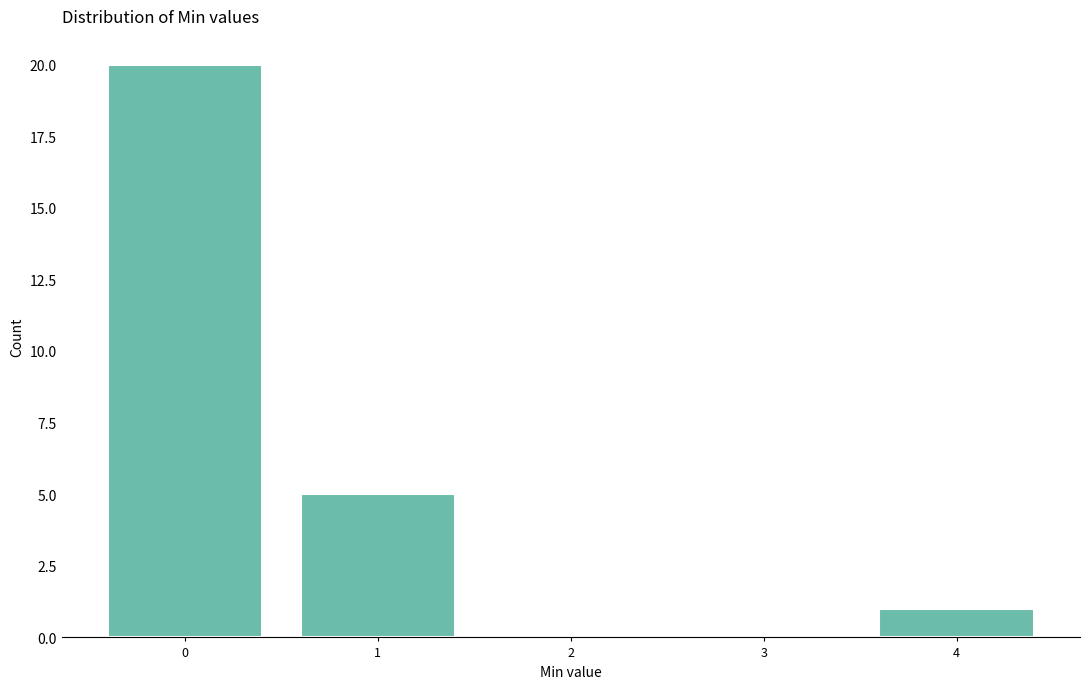

Reading left to right, what are all the values shown in this chart?

0=20	1=5	2=0	3=0	4=1